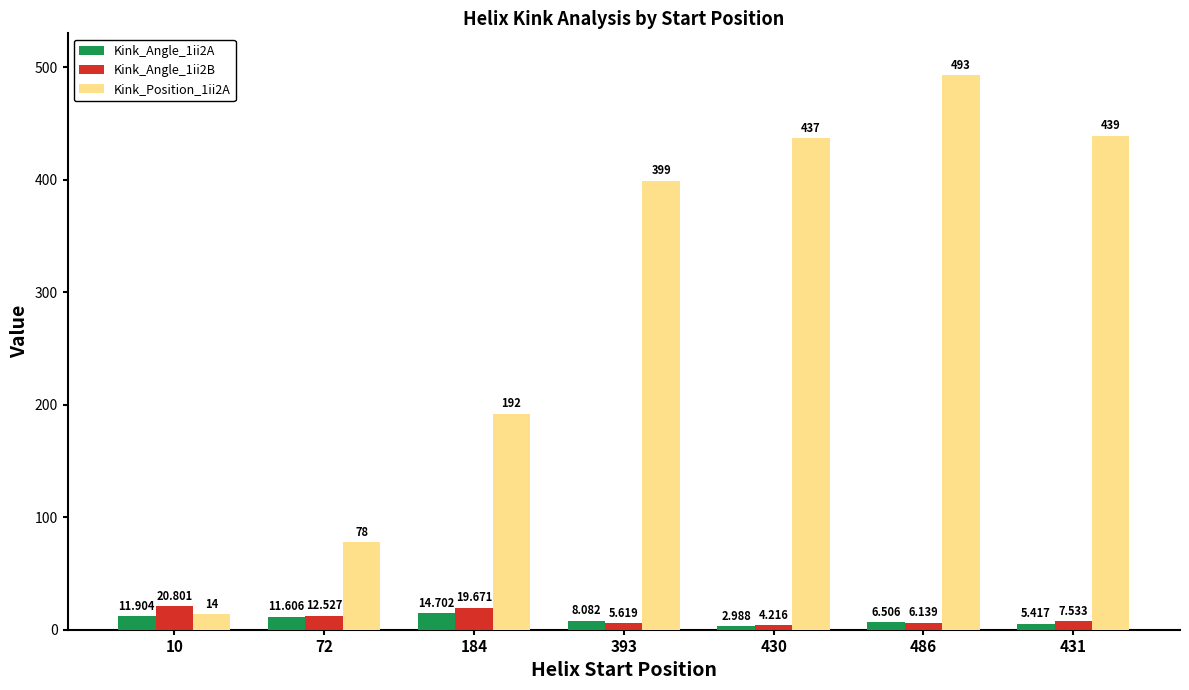

Which series has the widest spread of values?

Kink_Position_1ii2A